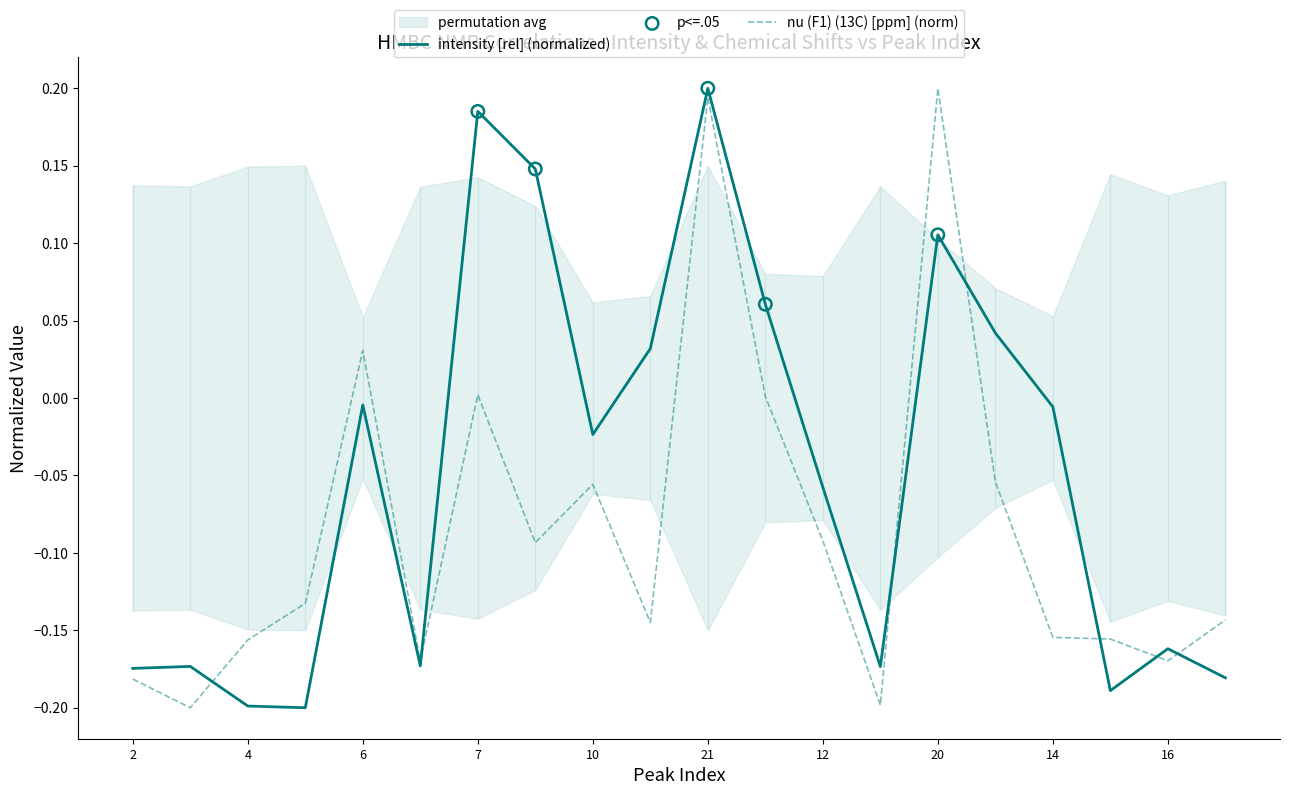

Which series has the largest total across all categories?

intensity [rel]